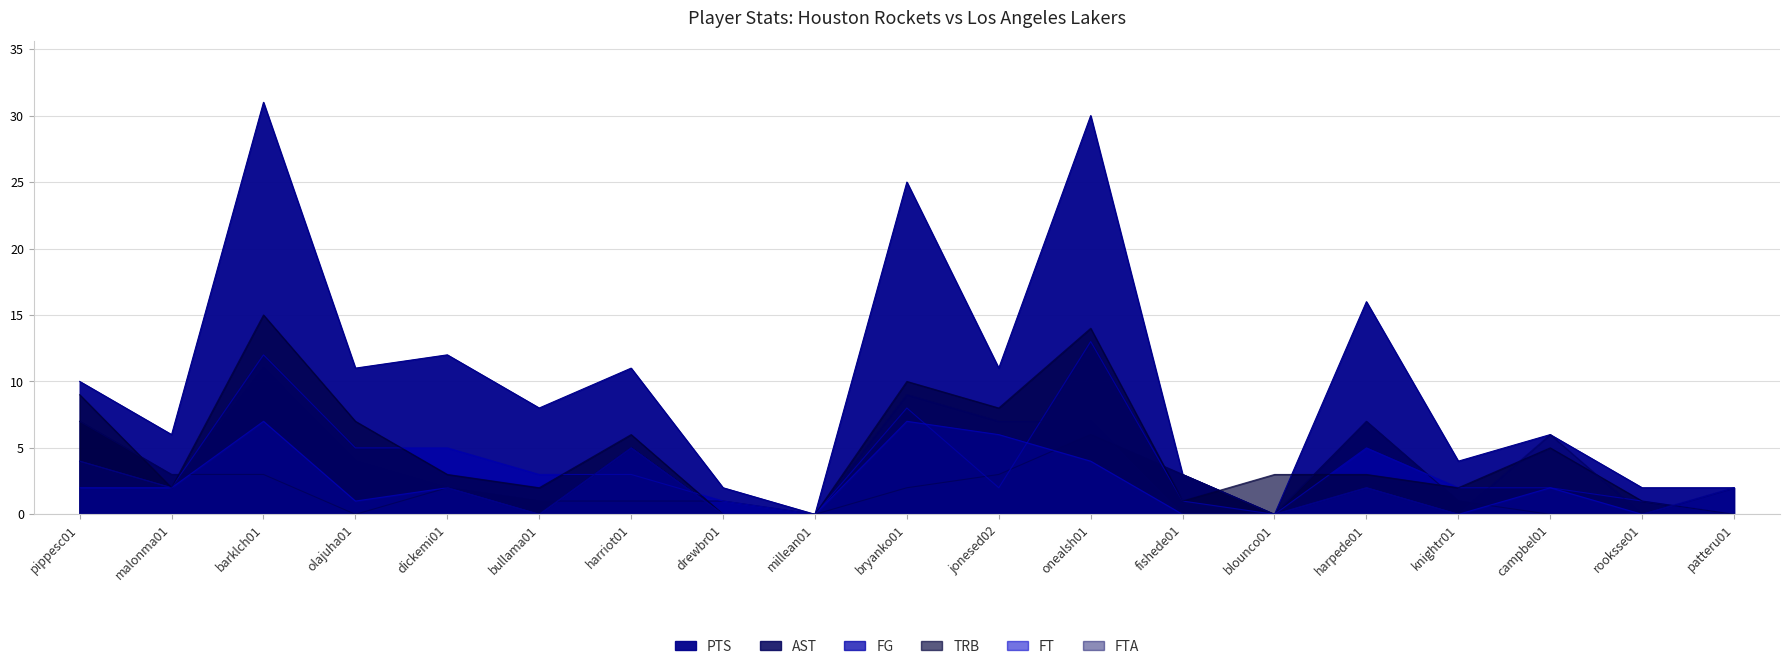

What is the total value across all series at malonma01?

17